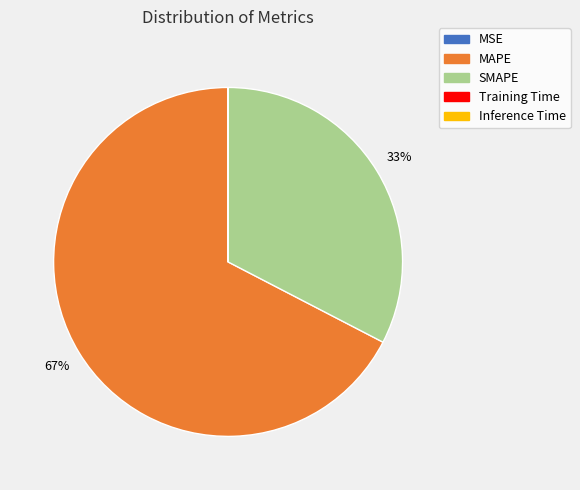

What is the largest slice in the pie chart?

MAPE